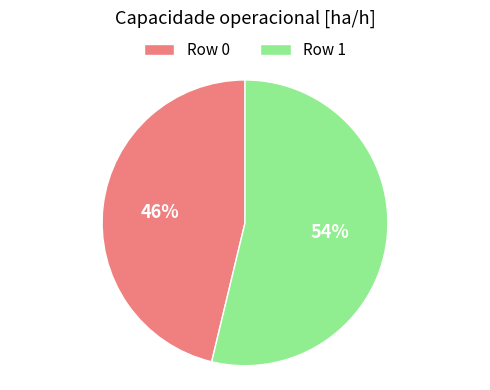

To the nearest percent, what percentage of the pie is Row 0?

46%